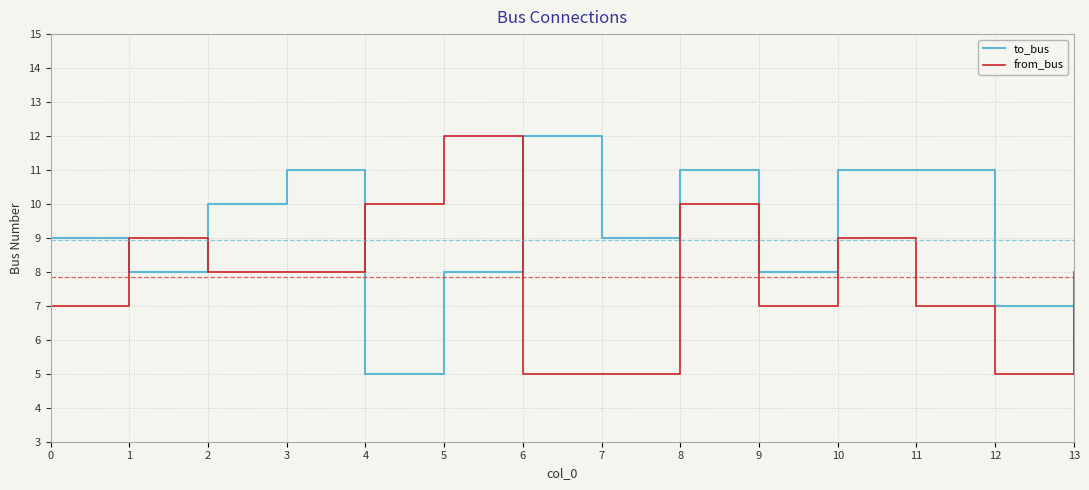

What are all the series names shown in the legend?

to_bus, from_bus